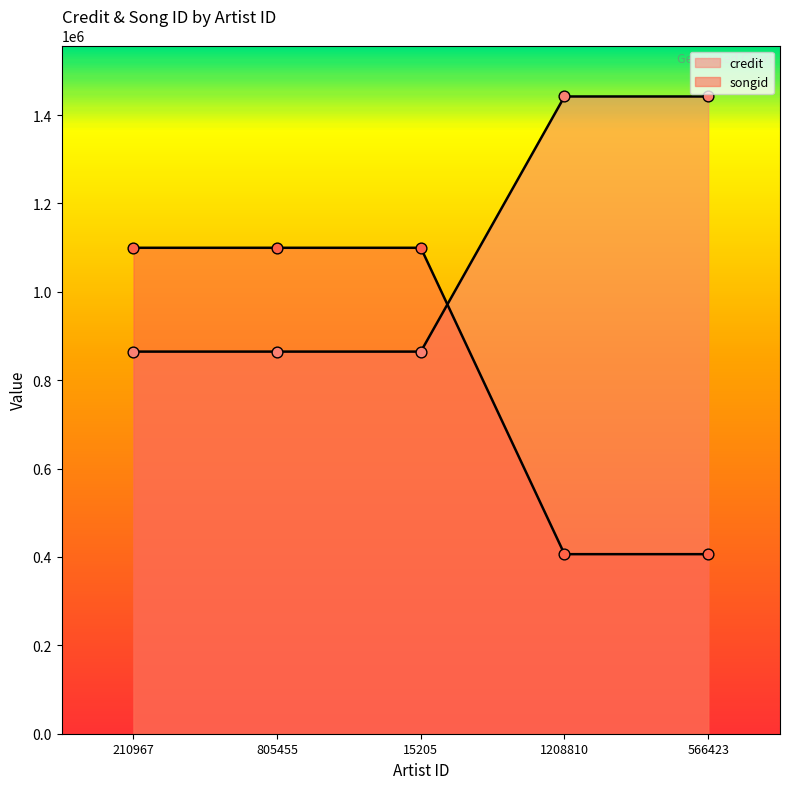

What is the total value across all series at 566423?

1848485